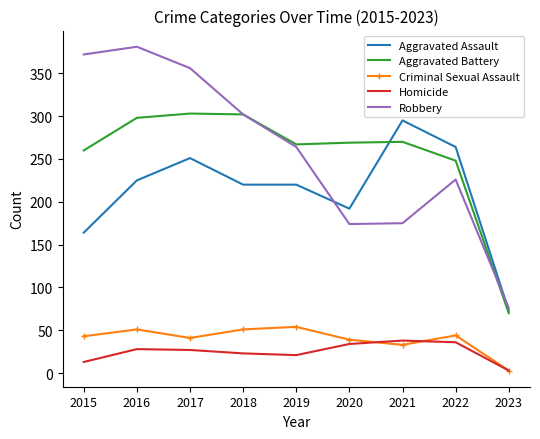

What is the total value across all series at 2018?

898